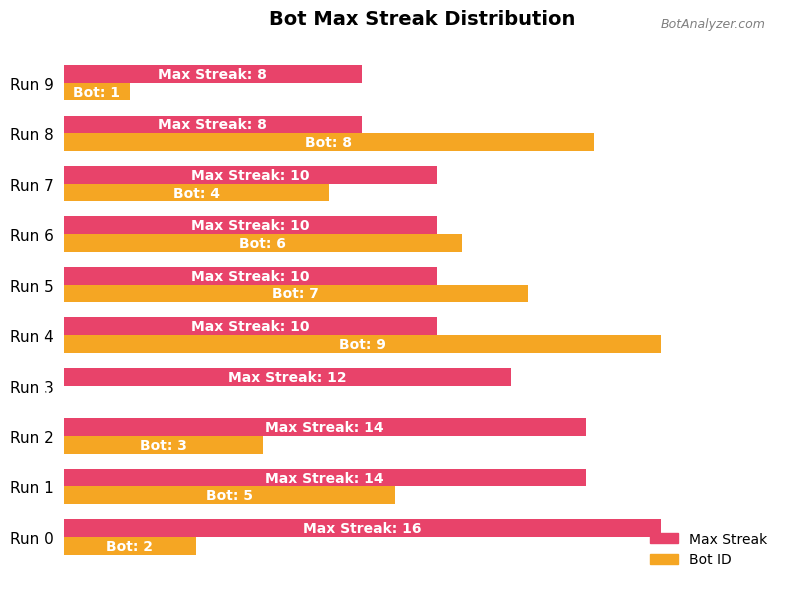

What is the difference between the second highest and second lowest values in the Bot ID series?

77.8